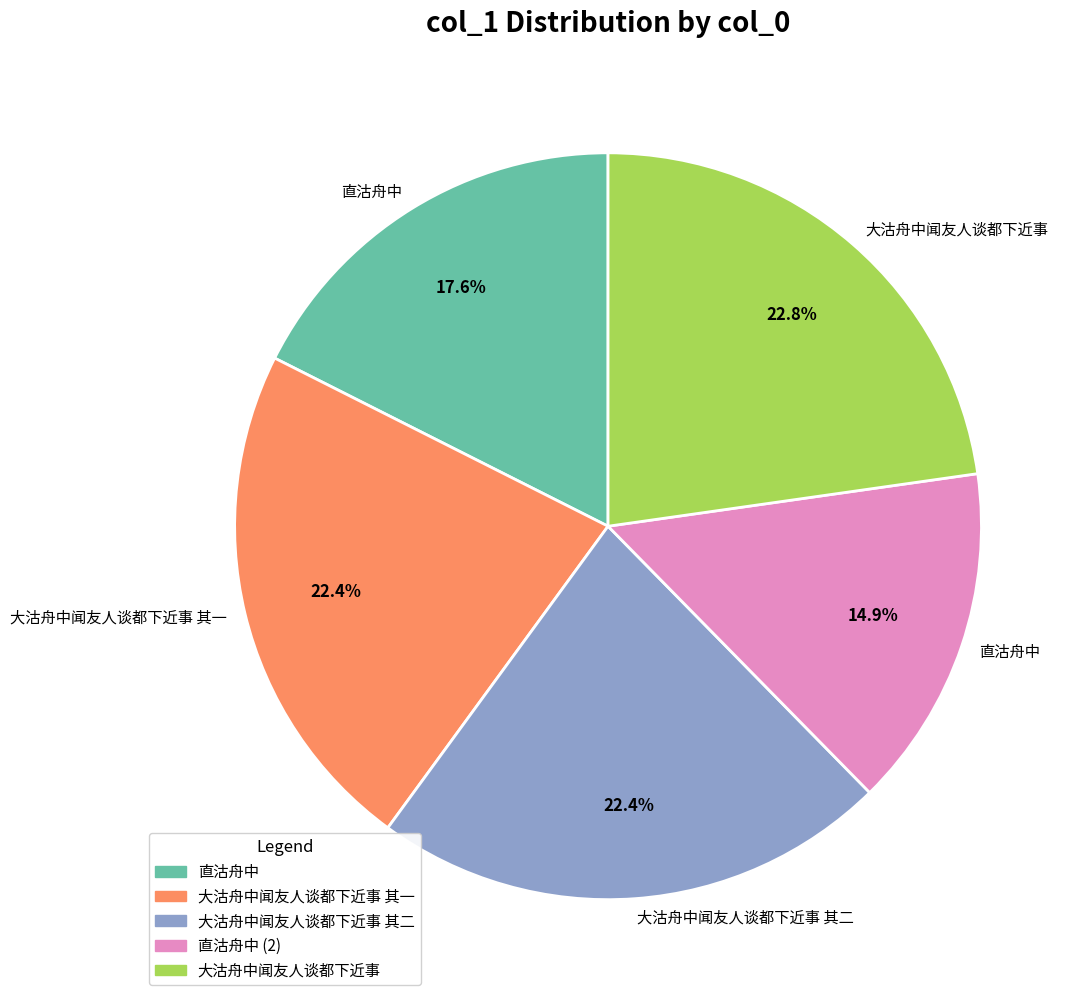

Is there a majority slice in this chart?

No